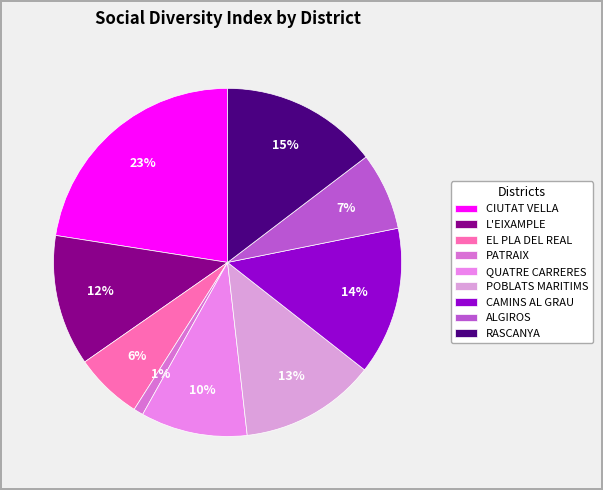

What portion of the pie excludes CAMINS AL GRAU?

86.3%